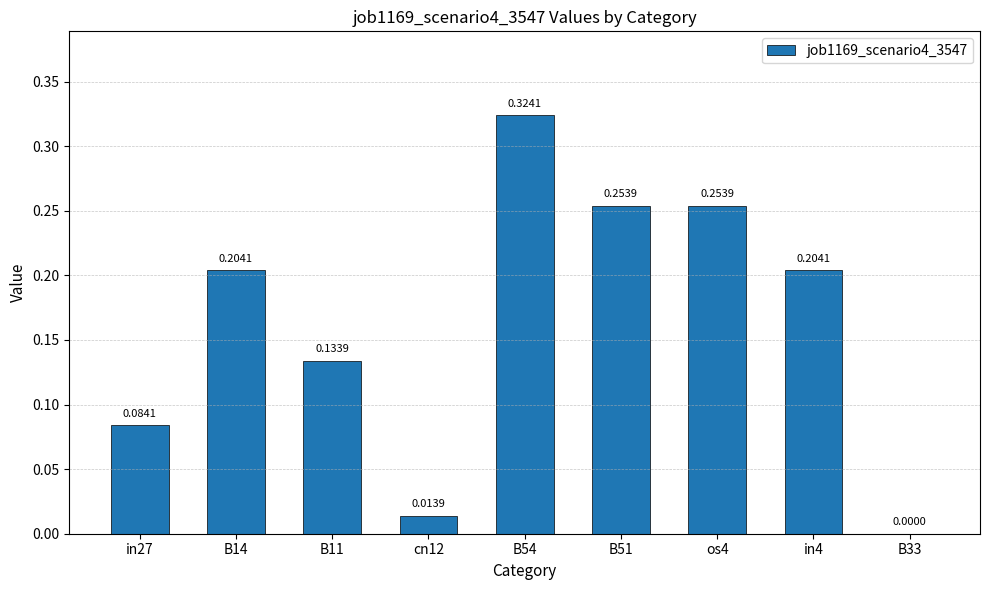

What is the sum of the values at B51 and os4?

0.5